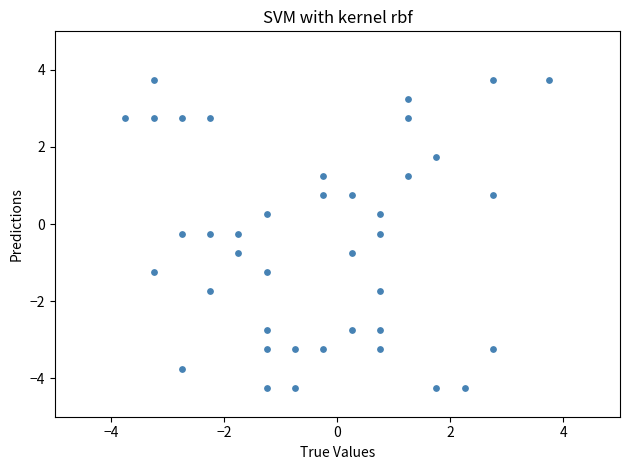

What is the range of X values (max minus min)?

7.5